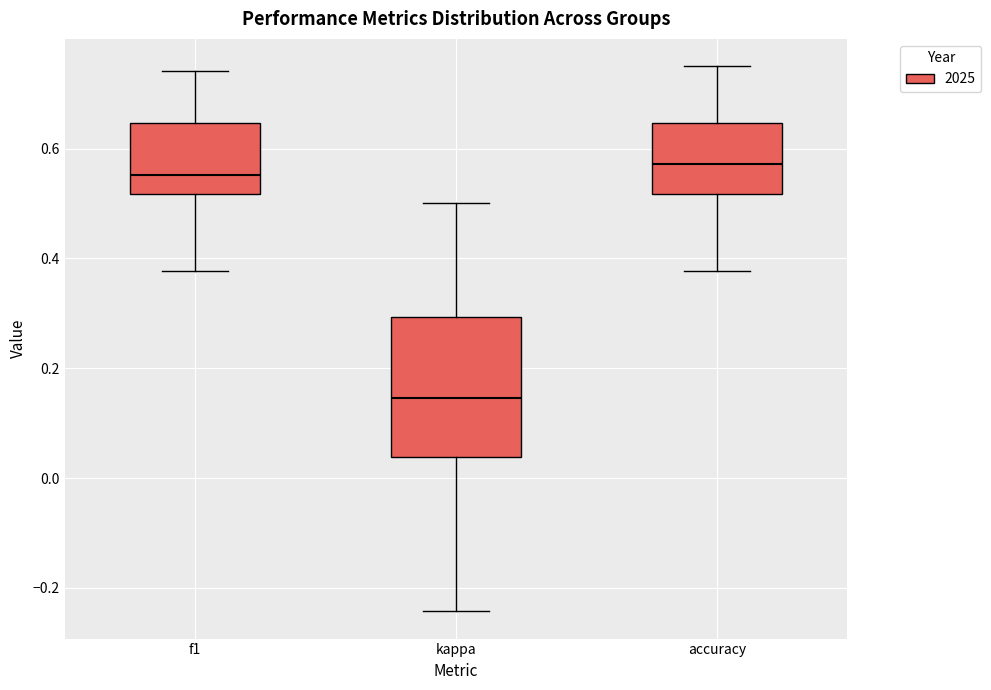

Reading left to right, transcribe this box plot: for each box, give where its median line is, the range the box spans, and where its two whiskers end, as read against the y-axis. The values are not printed on the chart, so give them approximately, as read against the axis.

f1: median 0.56, box 0.52 to 0.64, whiskers 0.38 to 0.74
kappa: median 0.14, box 0.04 to 0.30, whiskers -0.24 to 0.50
accuracy: median 0.58, box 0.52 to 0.64, whiskers 0.38 to 0.76